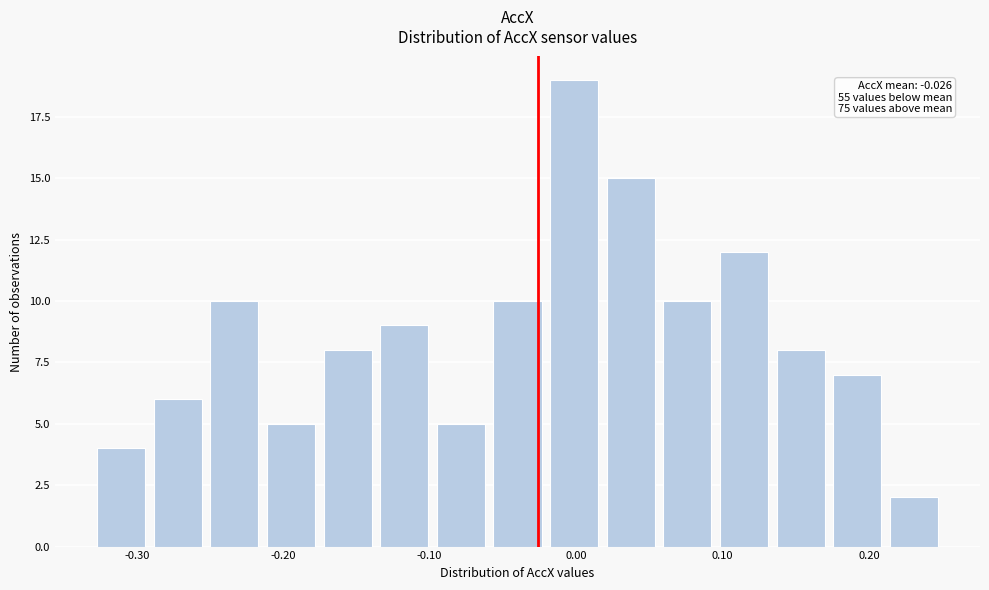

Read against the x-axis, roughly where is the centre of the tallest bar?

0.00